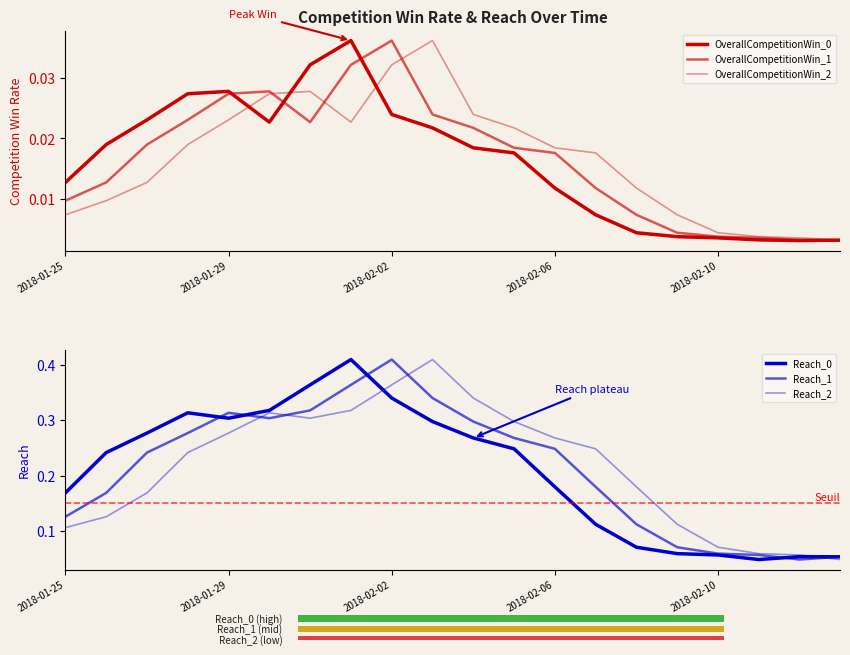

At which category does the chart reach its minimum across all series?

18